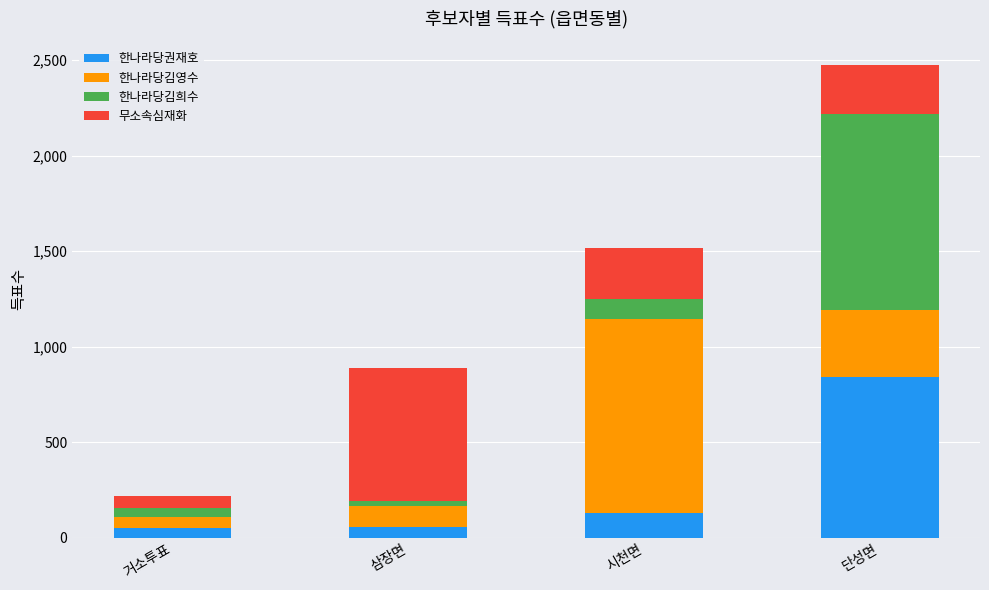

True or false: 한나라당권재호 has a value of 1464 at 단성면.

False